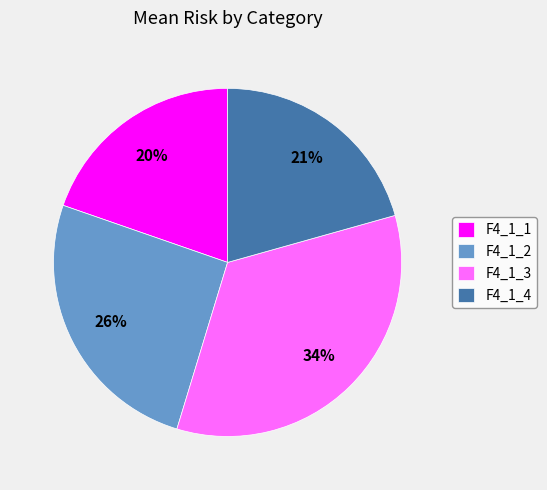

Which has a higher value, F4_1_2 or F4_1_1?

F4_1_2